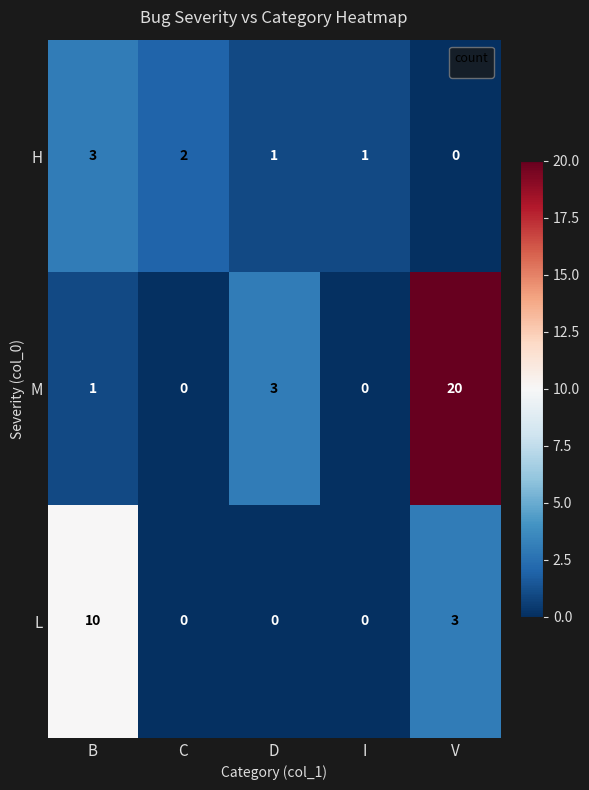

The value of H at V is 2. True or false?

False